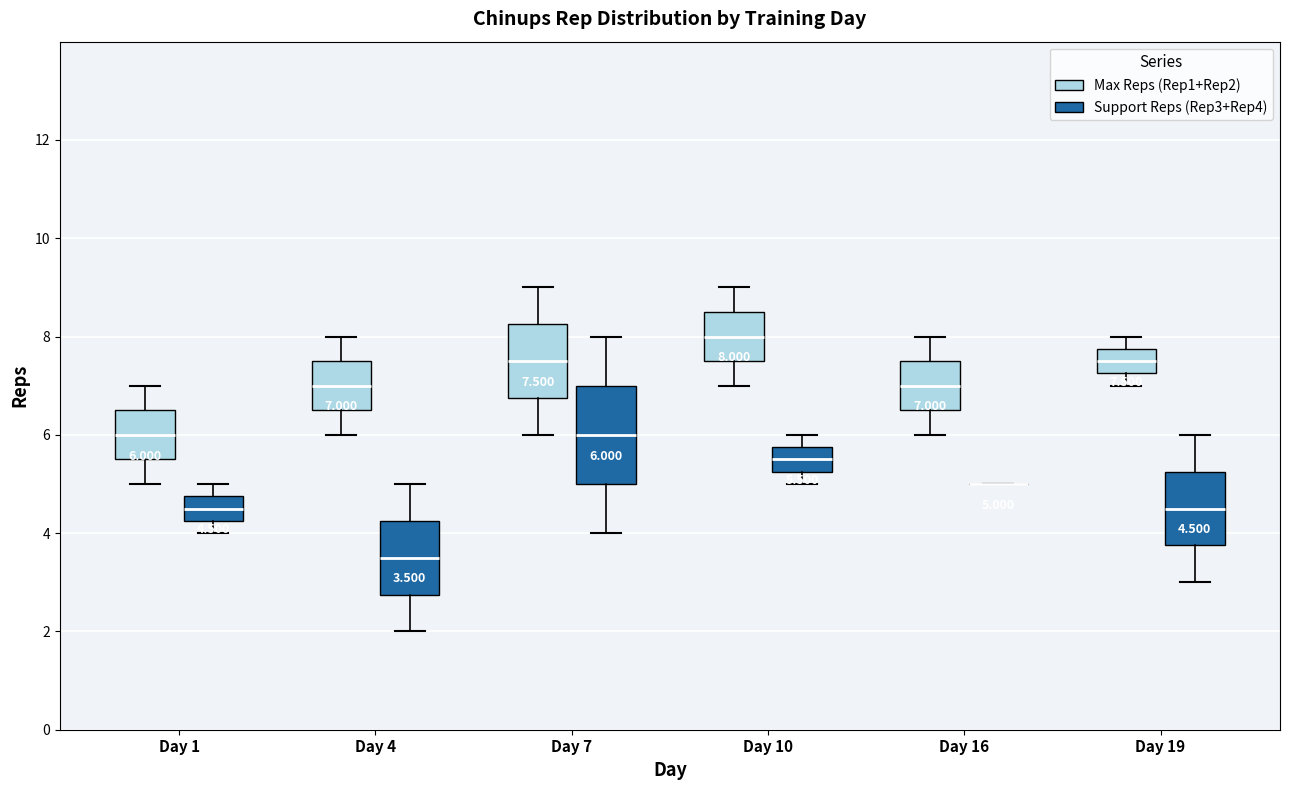

Comparing the boxes themselves (not the whiskers), which one is the tallest?

Day 7 (Support Reps (Rep3+Rep4))